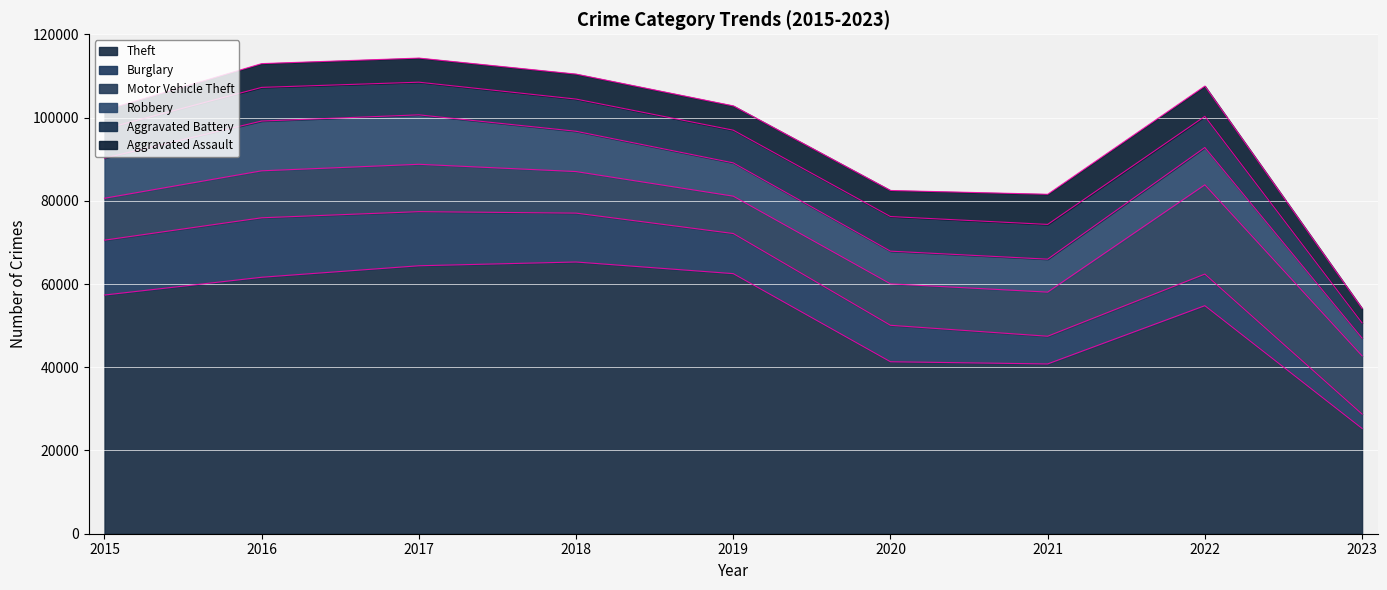

What is the spread (max minus min) of values at 2015?

52870